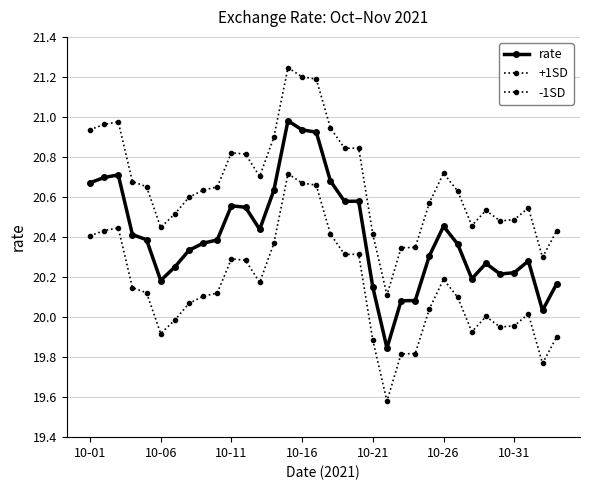

How many lines are shown in the chart?

3